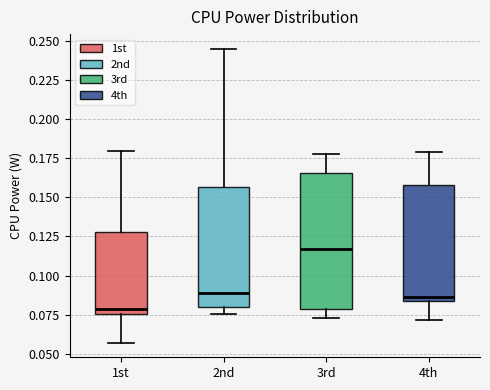

Which box is the tallest, from its lower edge to its upper edge?

3rd